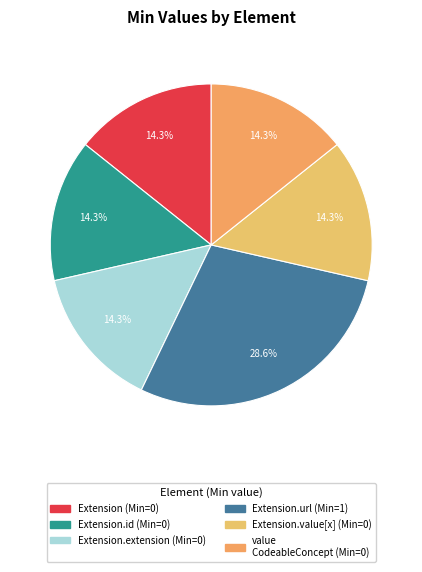

Rank the categories by value from highest to lowest.

Extension.url, Extension, Extension.id, Extension.extension, Extension.value[x], Extension.value[x]:valueCodeableConcept